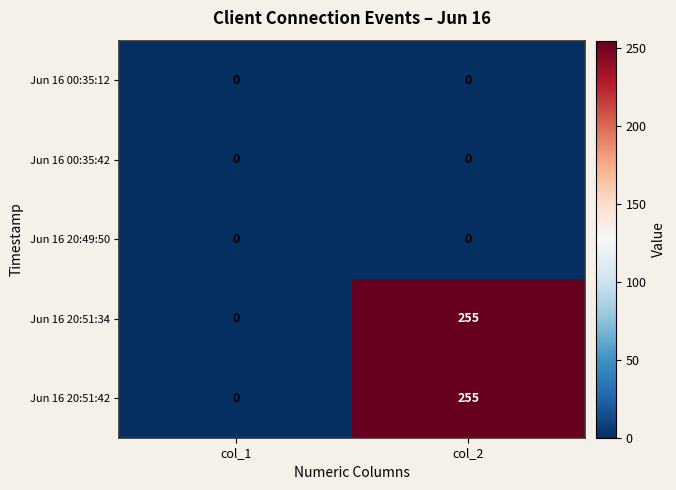

Which label corresponds to the largest value in the chart?

col_2